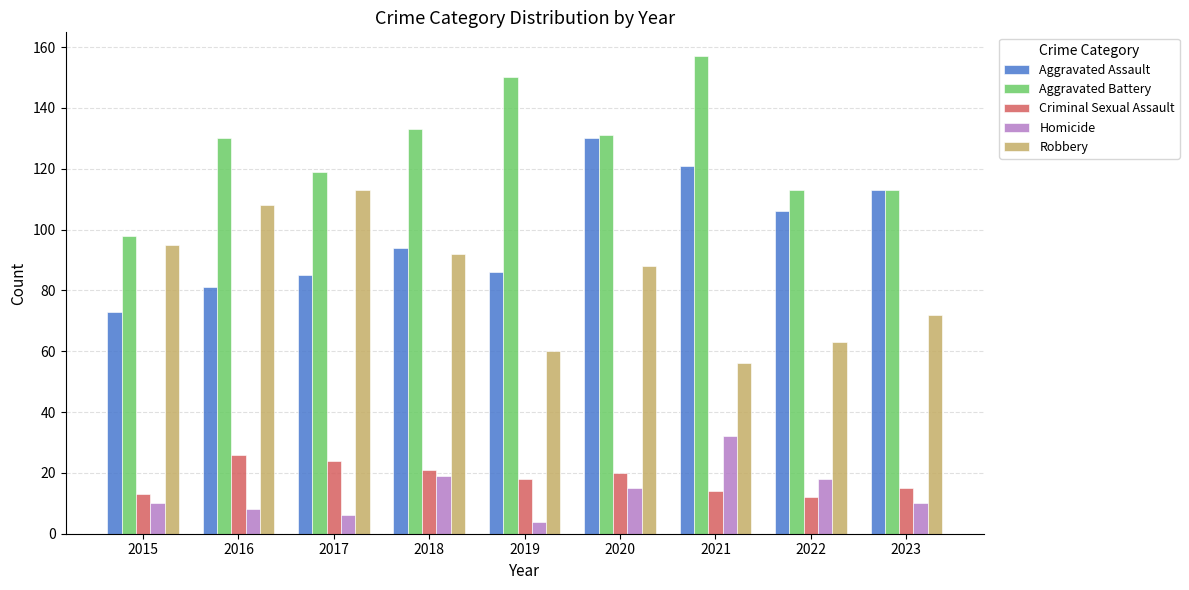

What is the value of the Aggravated Battery bar at the 1st from the left?

98